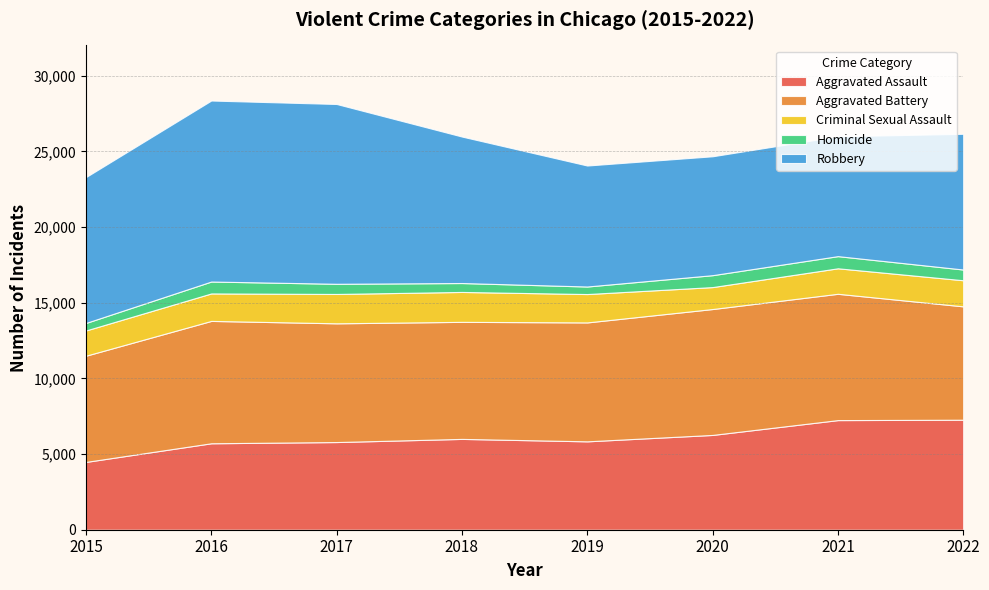

Reading left to right, list all the values displayed in this chart.

Aggravated Assault: 2015=4480	2016=5712	2017=5793	2018=6001	2019=5840	2020=6263	2021=7243	2022=7269
Aggravated Battery: 2015=7018	2016=8085	2017=7845	2018=7734	2019=7857	2020=8319	2021=8346	2022=7491
Criminal Sexual Assault: 2015=1668	2016=1816	2017=1940	2018=1976	2019=1875	2020=1450	2021=1685	2022=1724
Homicide: 2015=496	2016=786	2017=672	2018=589	2019=498	2020=787	2021=803	2022=709
Robbery: 2015=9638	2016=11960	2017=11880	2018=9679	2019=7994	2020=7856	2021=7919	2022=8967